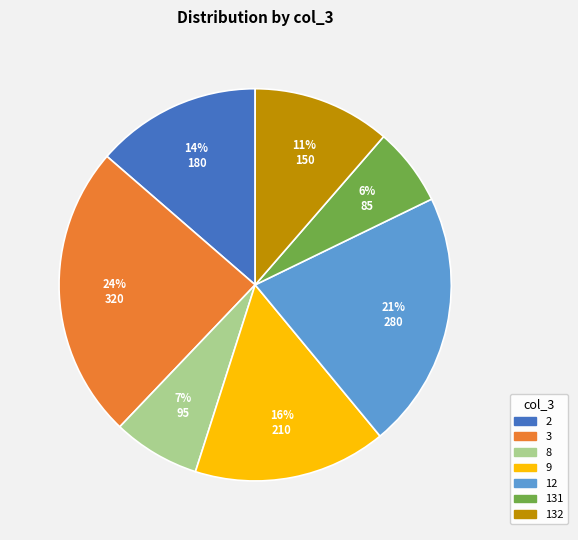

Is there any slice that represents more than half of the pie?

No